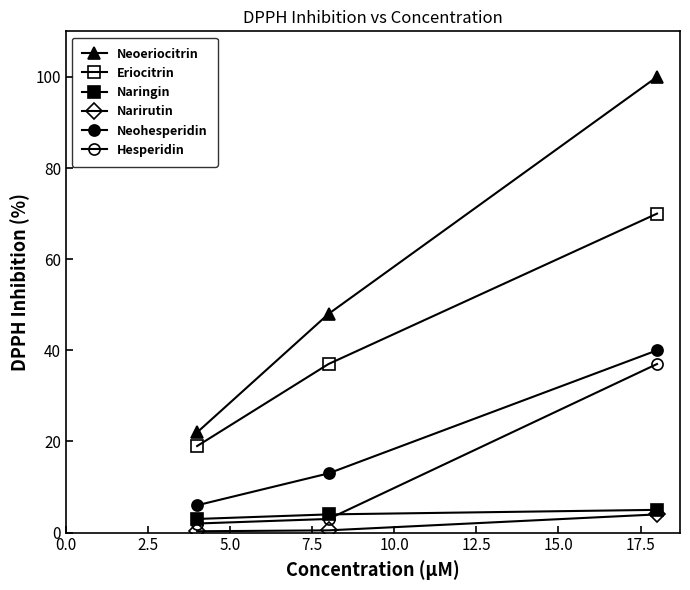

How many data points in Neoeriocitrin are less than 48?

1